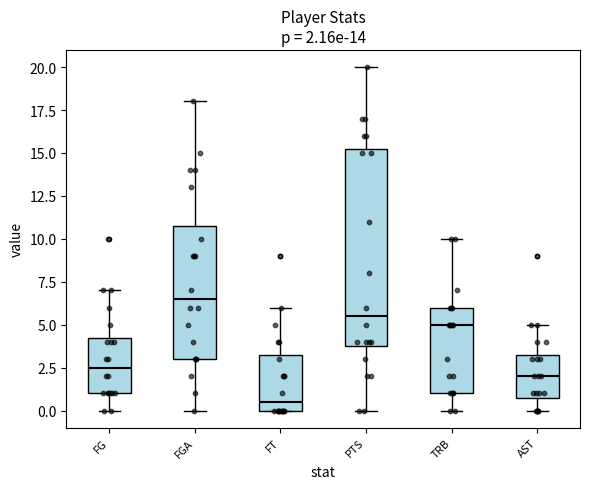

Which box is the tallest, from its lower edge to its upper edge?

PTS